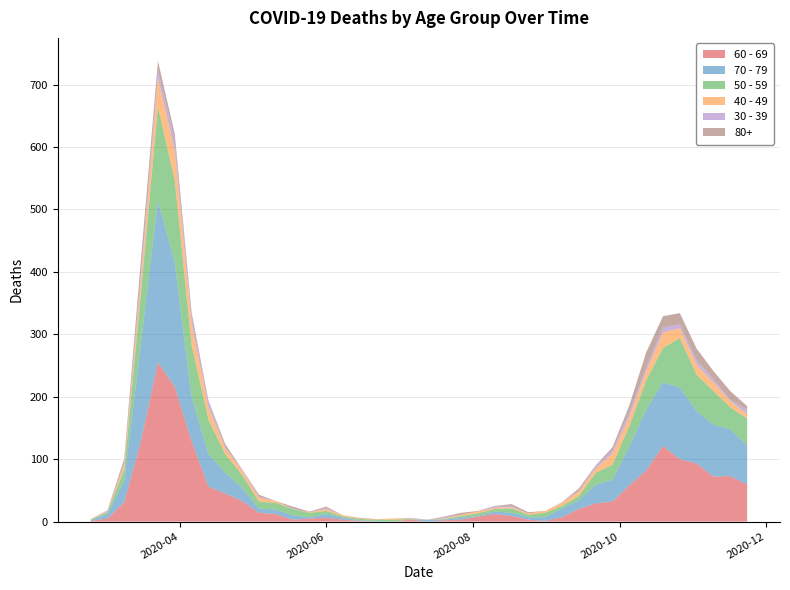

Reading left to right, extract all data points from this chart.

60 - 69: 1	5	31	130	255	216	129	56	45	33	14	12	3	5	6	3	1	0	0	3	0	2	3	8	12	9	3	1	7	20	29	32	58	82	121	100	93	72	73	59
70 - 79: 1	7	35	158	259	199	71	52	33	21	7	7	7	2	6	3	1	1	0	0	3	1	3	1	4	5	4	6	14	14	30	35	62	97	102	115	84	83	75	63
50 - 59: 1	3	17	81	151	131	83	55	30	21	11	11	10	7	5	2	2	2	3	1	0	1	3	4	4	7	4	7	4	7	19	24	33	47	55	79	58	54	35	43
40 - 49: 1	1	9	21	46	47	34	20	9	7	6	3	0	1	3	2	1	1	2	1	0	1	2	3	2	2	2	3	5	7	7	18	15	15	25	16	16	14	10	7
30 - 39: 0	1	3	12	12	17	10	9	2	2	2	0	1	0	2	0	0	0	0	1	0	2	0	0	2	2	0	0	1	1	4	5	7	5	8	6	7	5	2	7
80+: 0	1	6	21	15	11	8	2	5	0	3	0	3	1	2	0	1	0	0	0	0	1	3	1	1	3	2	0	0	4	1	5	11	25	18	18	19	13	14	6